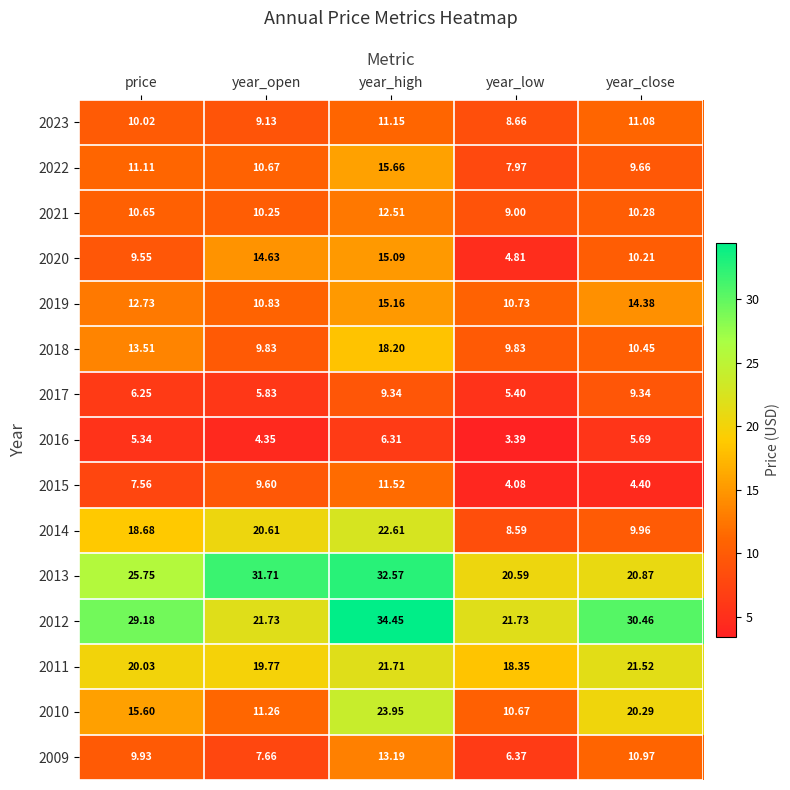

At which label does 2023 first exceed 10?

price